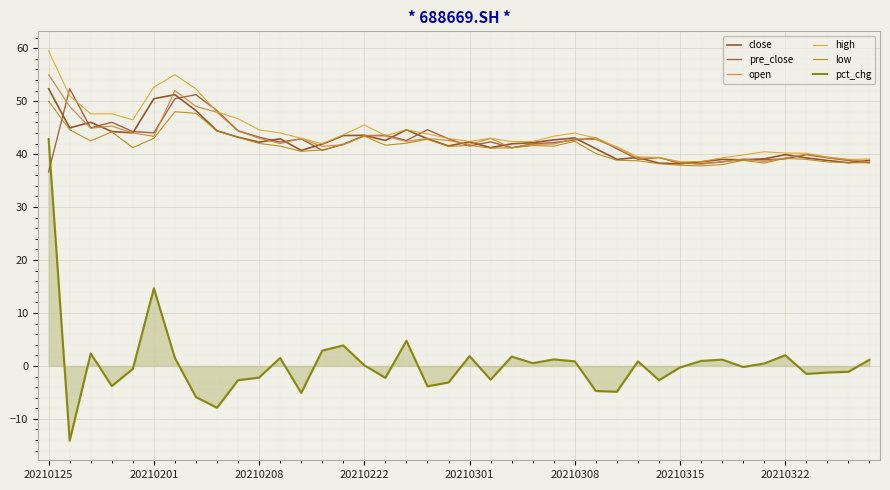

Does the chart display data point markers on the line(s)?

No